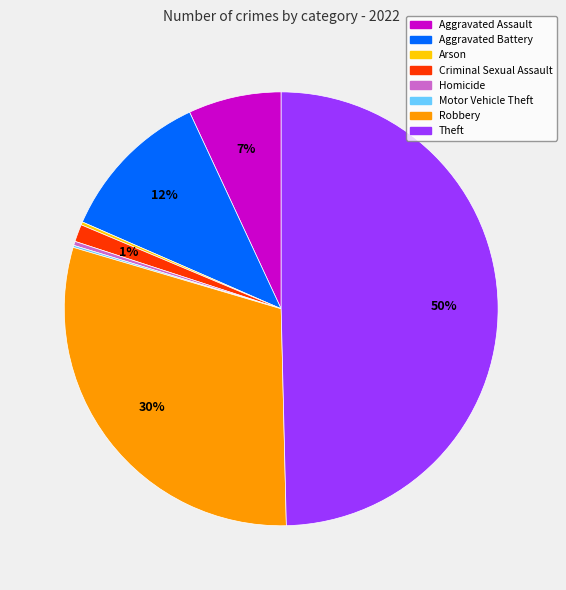

Does Aggravated Battery account for over 50% of the chart?

No